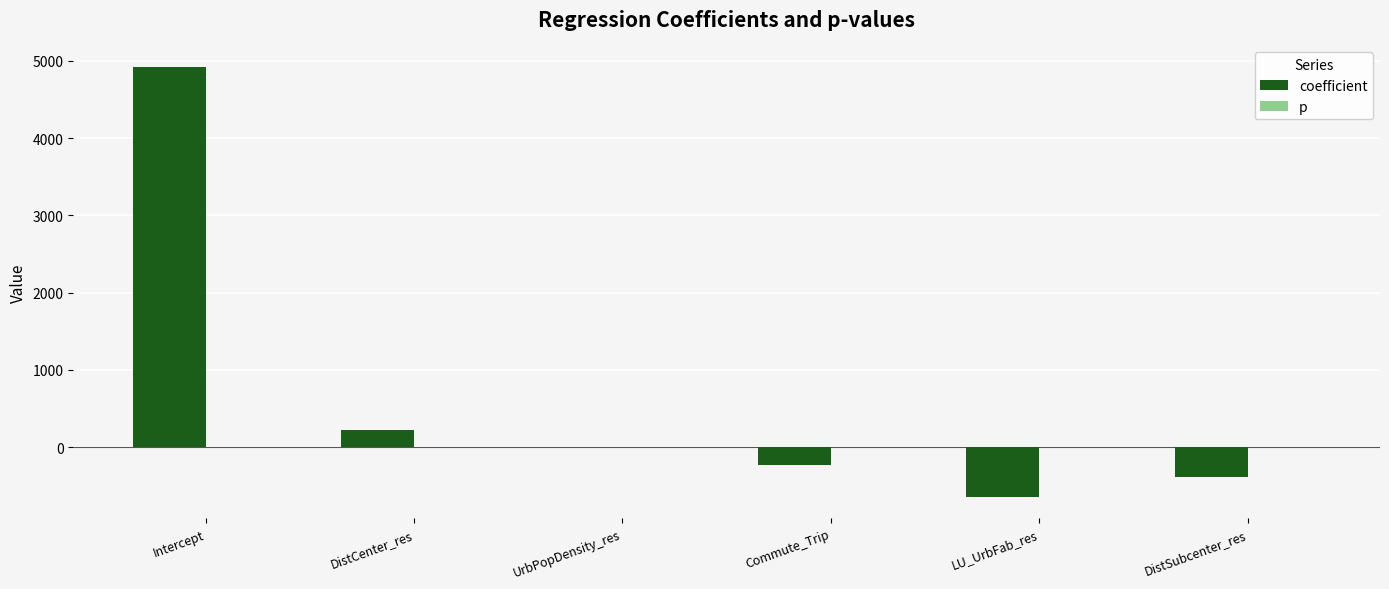

Which series has the largest total across all categories?

coefficient